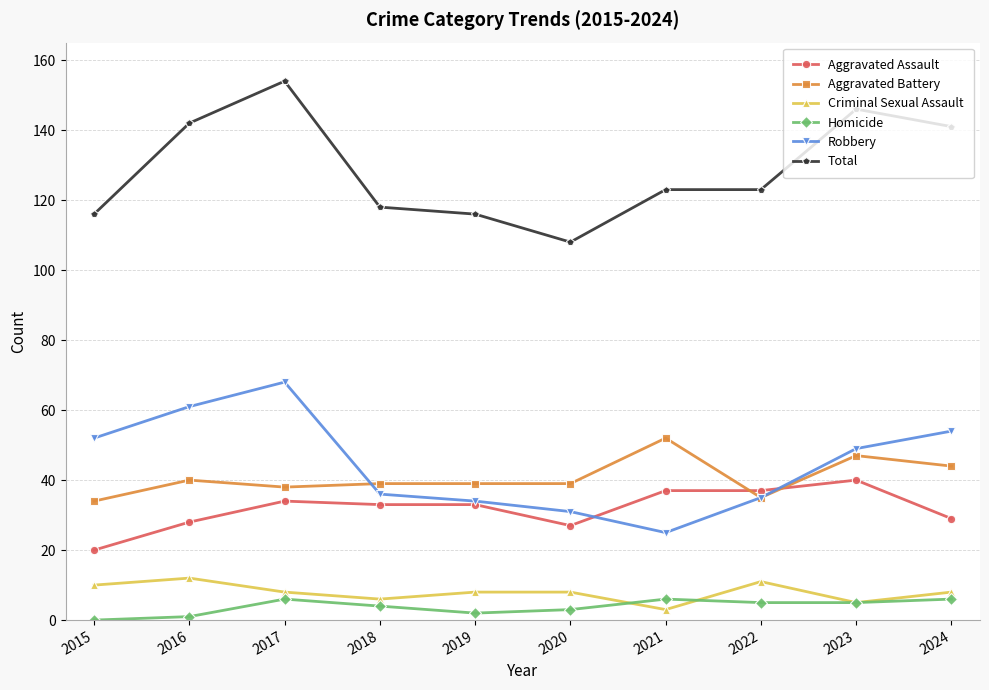

Rank the series at 2016 from highest to lowest value.

Total, Robbery, Aggravated Battery, Aggravated Assault, Criminal Sexual Assault, Homicide